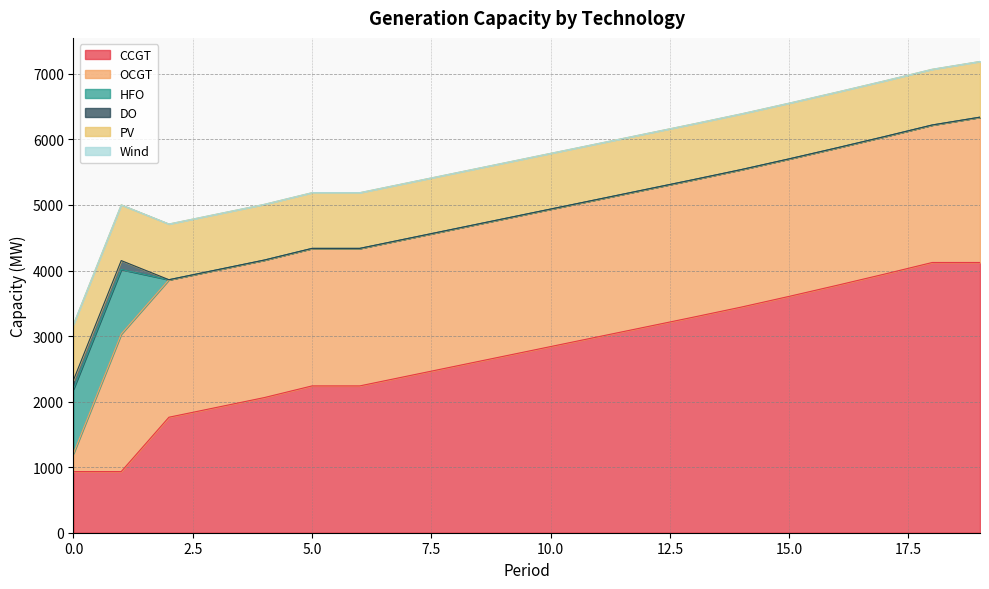

Rank the series by their maximum value, from lowest to highest.

Wind, DO, PV, HFO, OCGT, CCGT